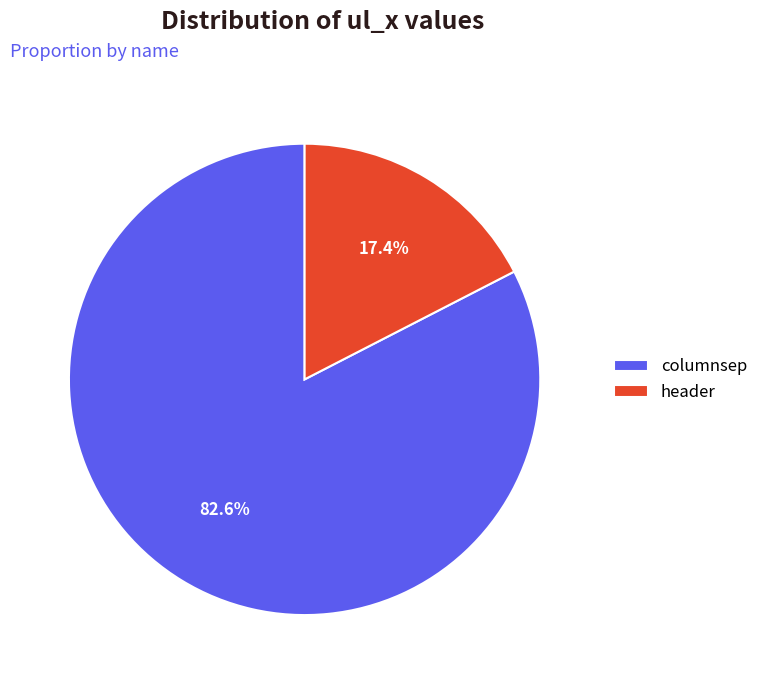

True or false: header accounts for 17% of the total.

True